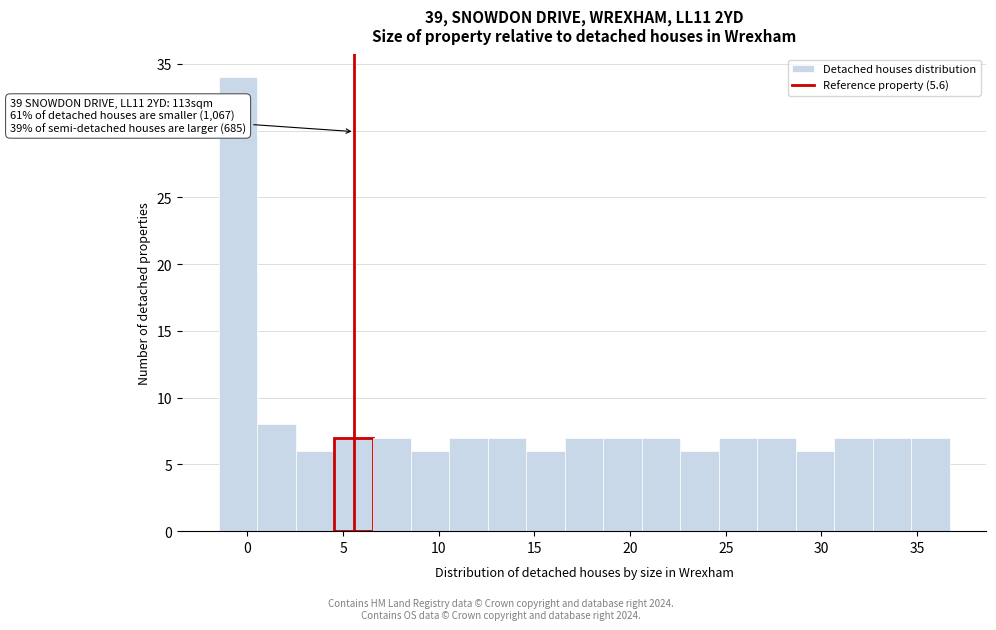

Over which range of the x-axis is the bar tallest?

-1.5 to 0.5